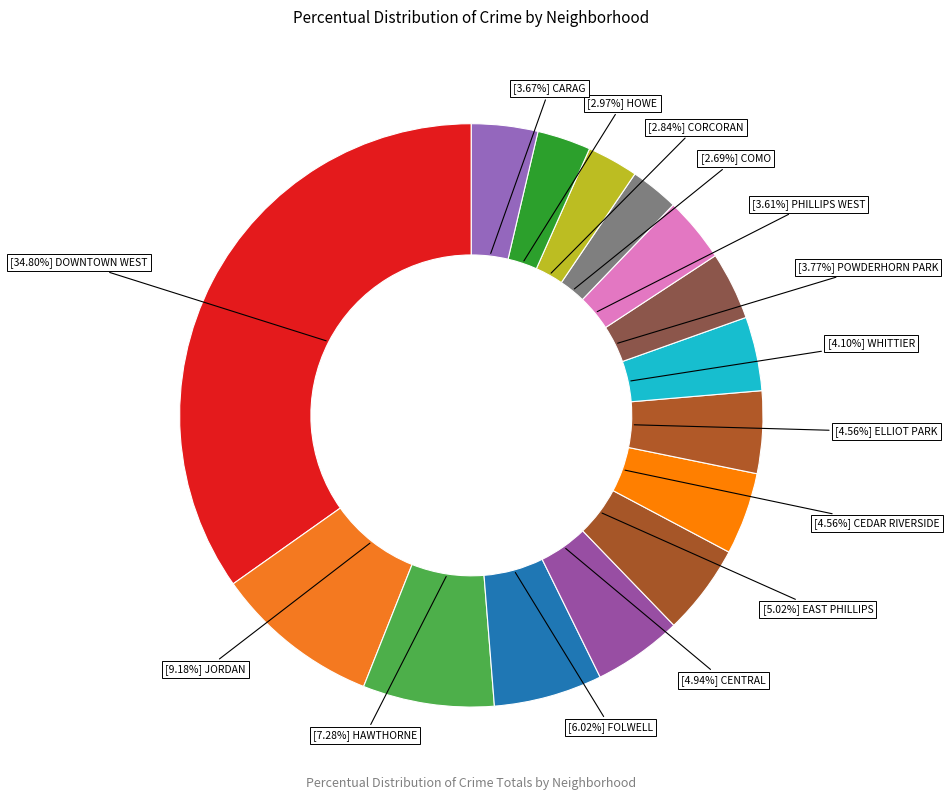

Is there a majority slice in this chart?

No